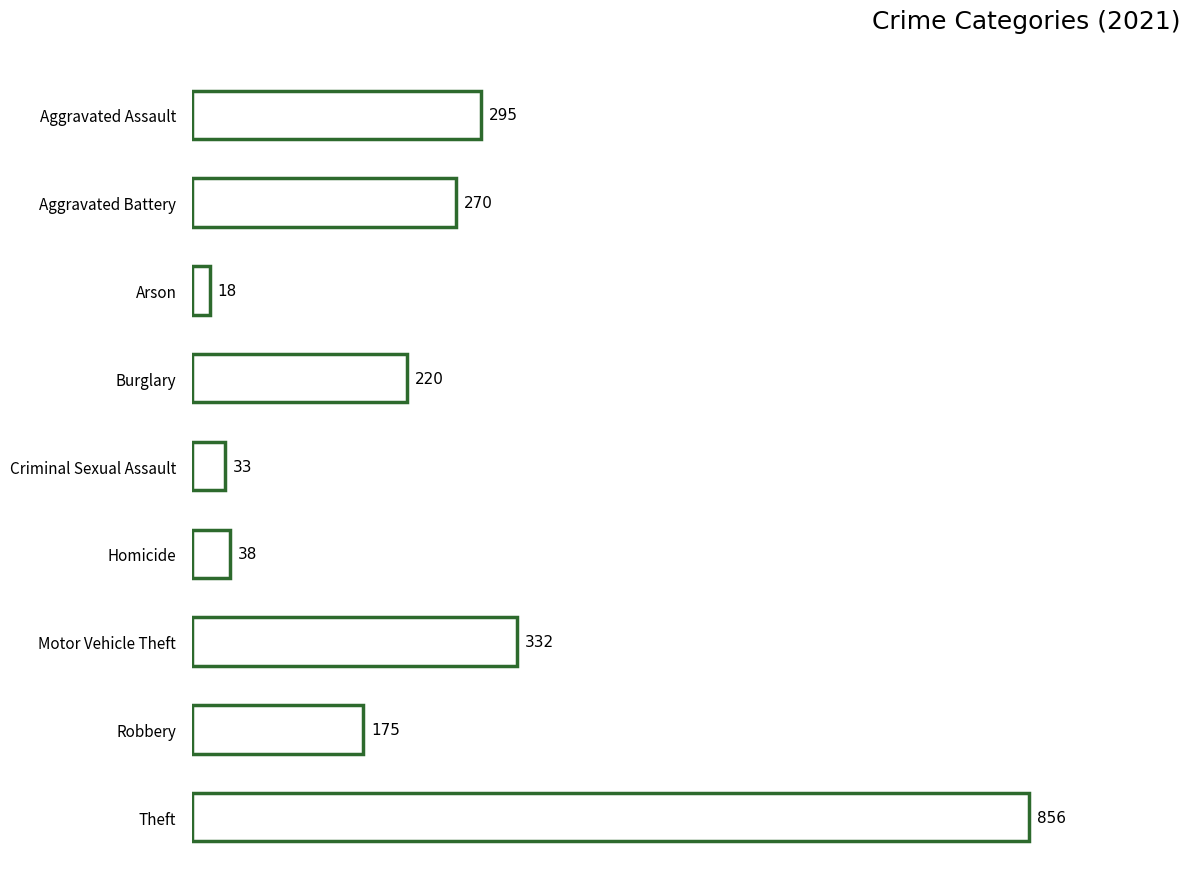

What is the difference between the maximum and minimum values?

838